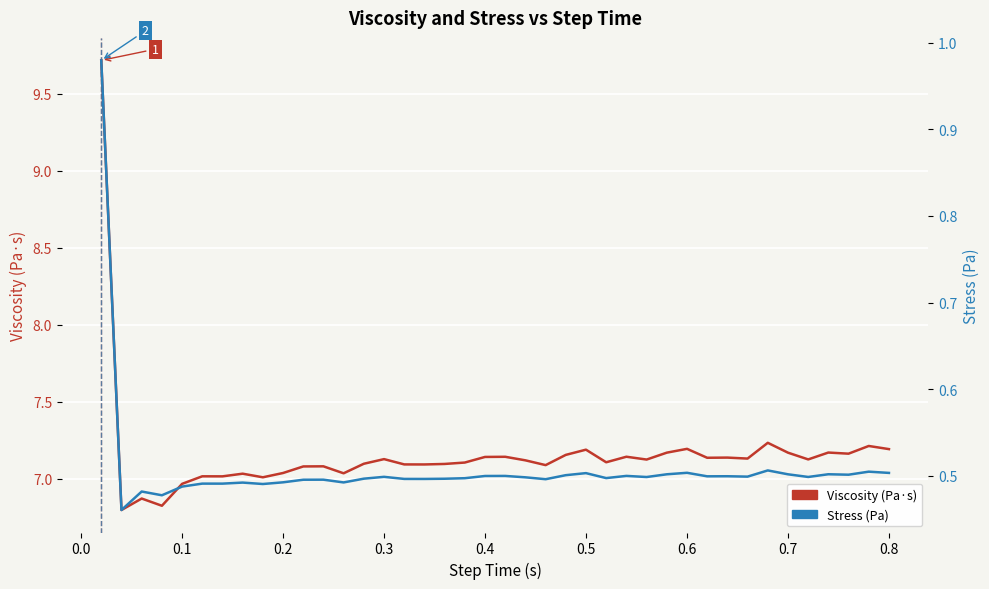

How many data points in Viscosity are above 7?

36